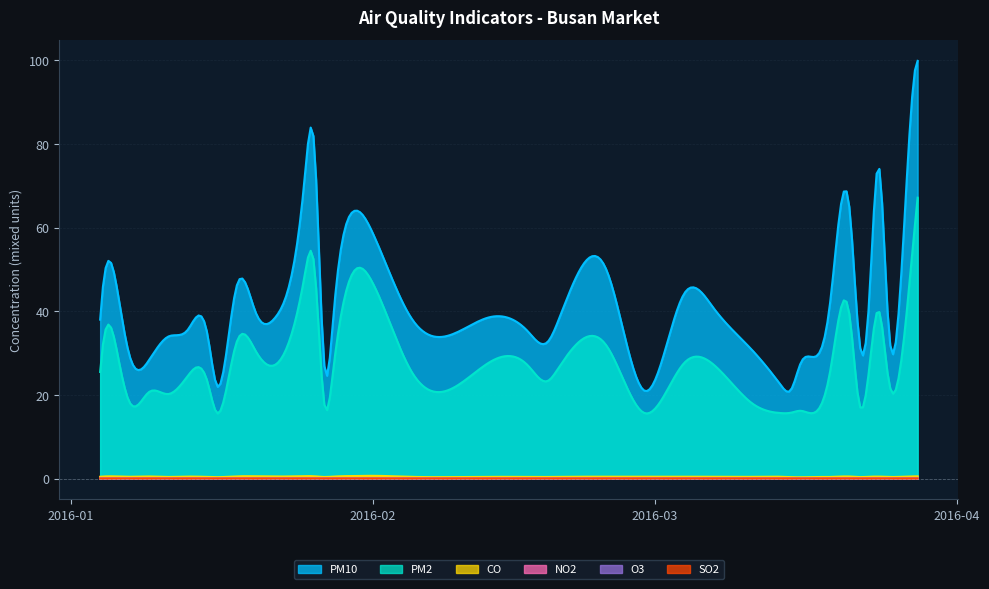

What is the greatest value displayed?

99.8